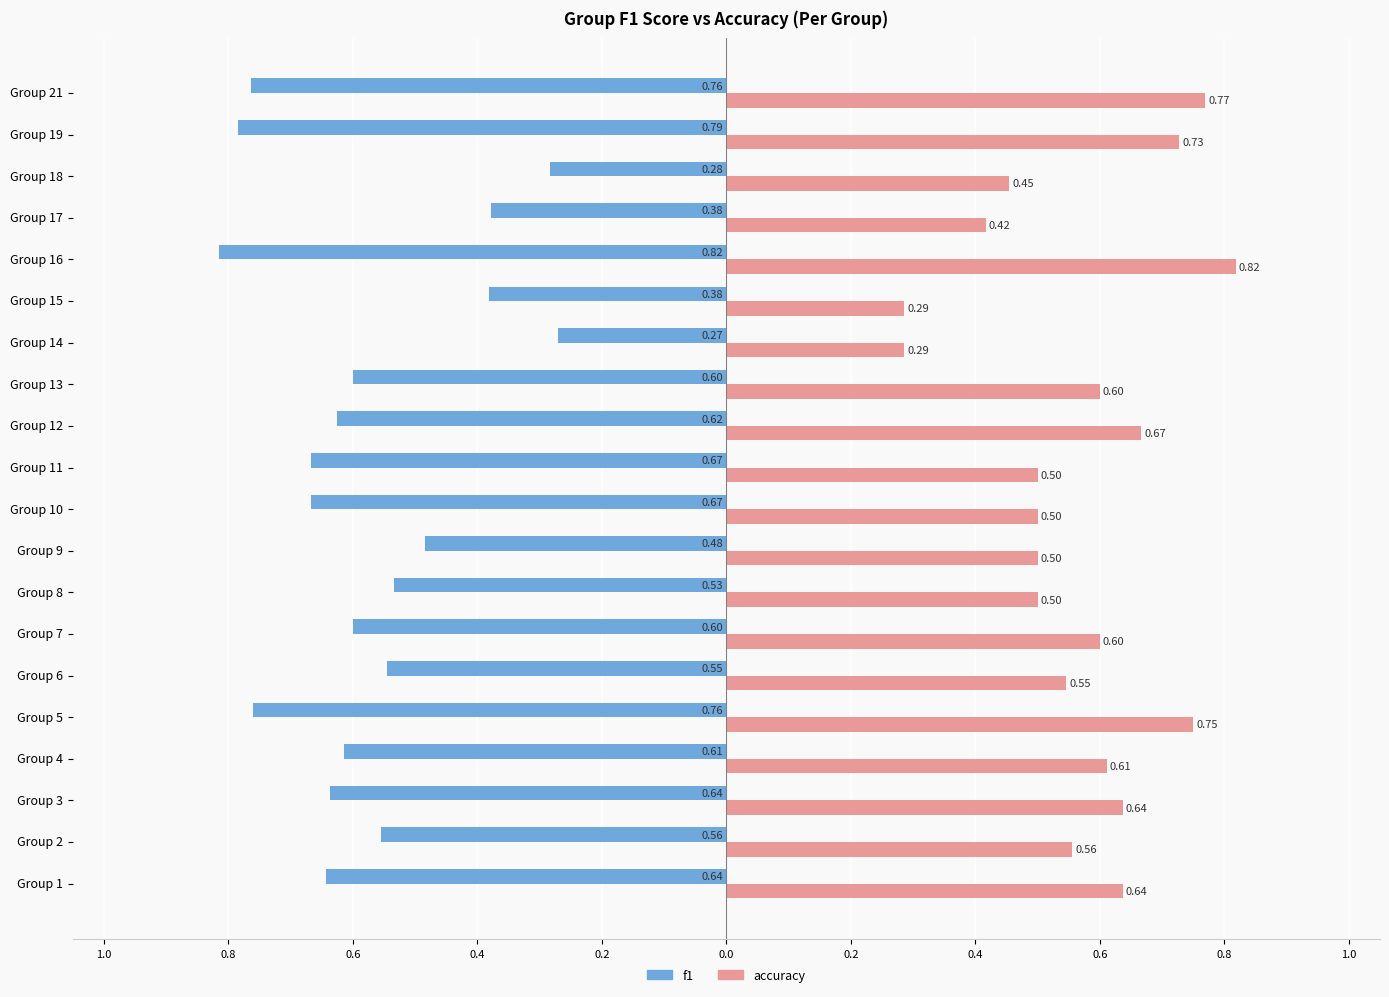

What are all the series names shown in the legend?

f1, accuracy